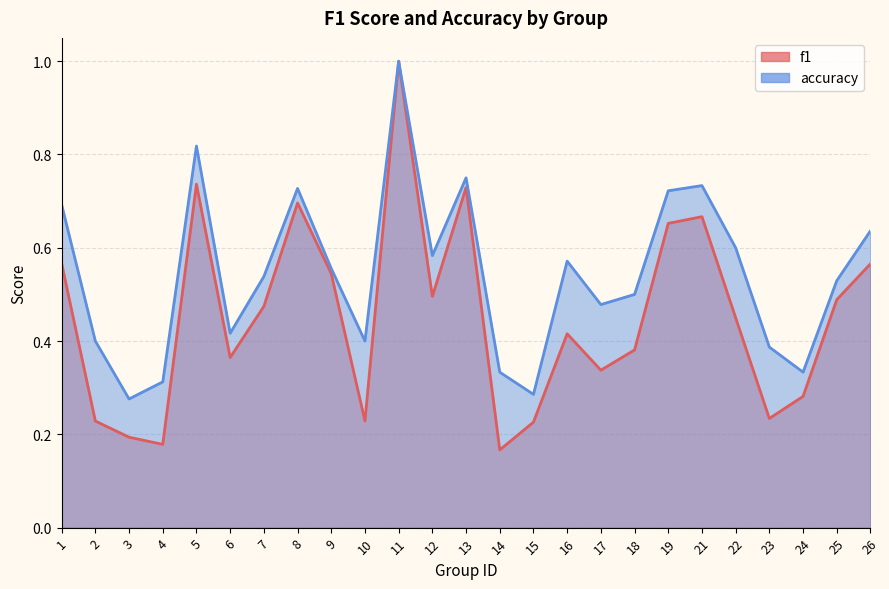

At which category does f1 reach its first local valley?

4